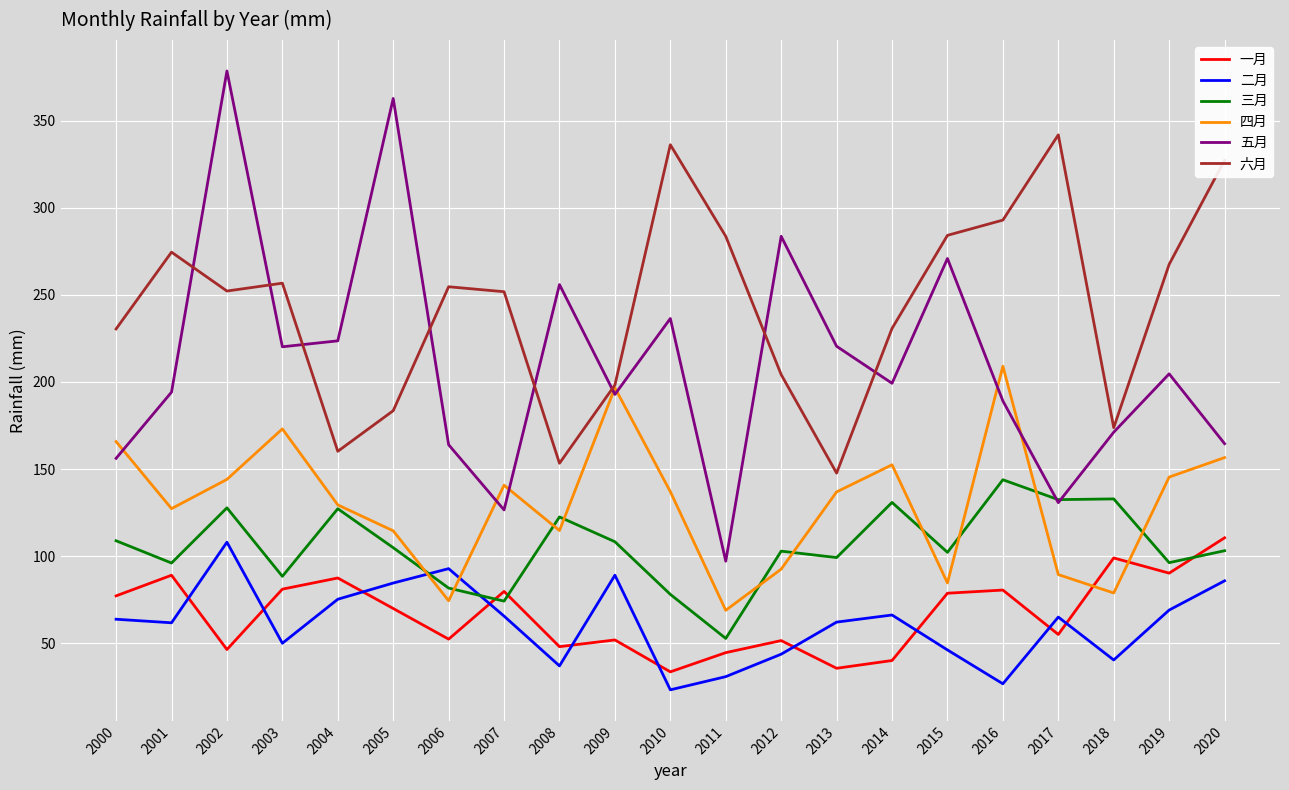

Is the value of 二月 at 2015 greater than the value of 四月 at 2002?

No